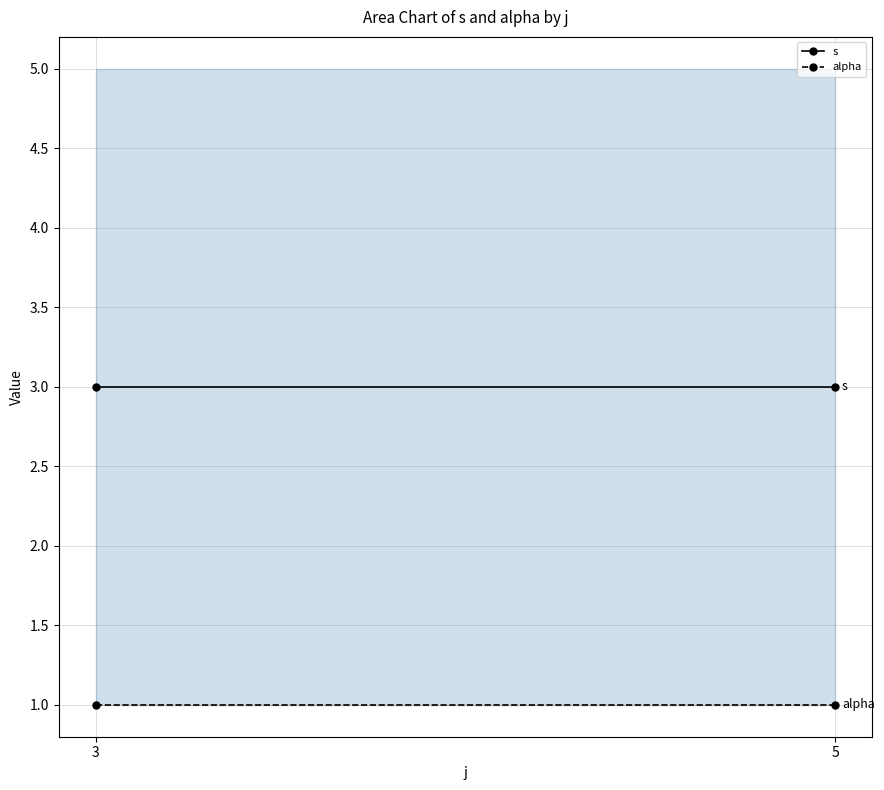

The value of alpha at 5 is 1. True or false?

True